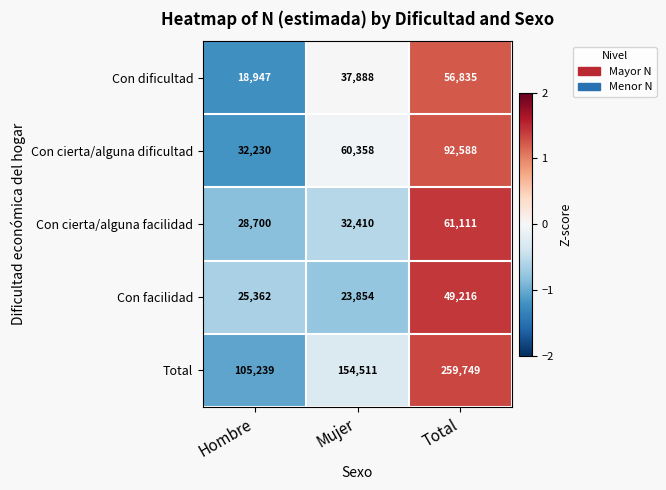

What is the maximum value shown in the chart?

259749